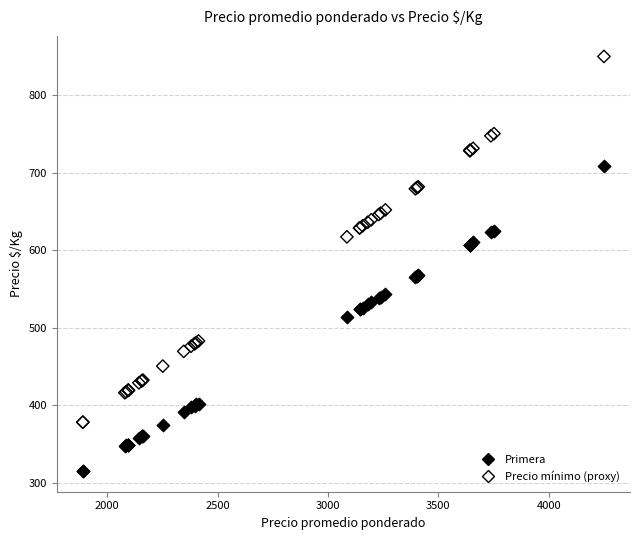

Which series has the widest spread of Y values?

Precio mínimo (proxy)